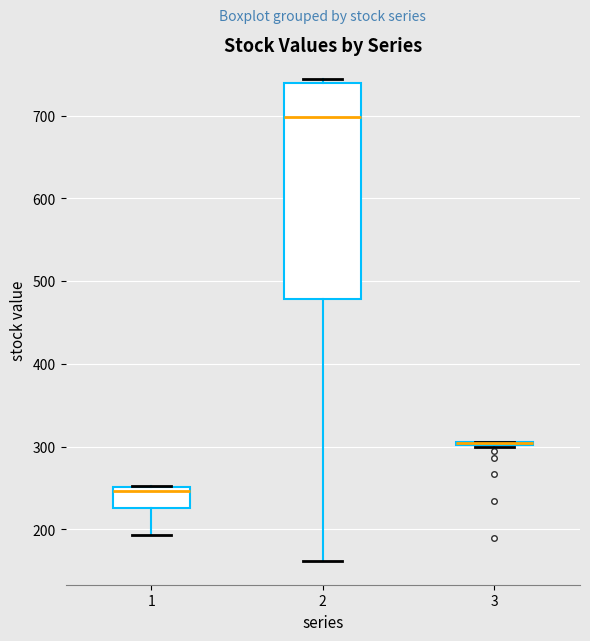

Which box is the tallest, from its lower edge to its upper edge?

2